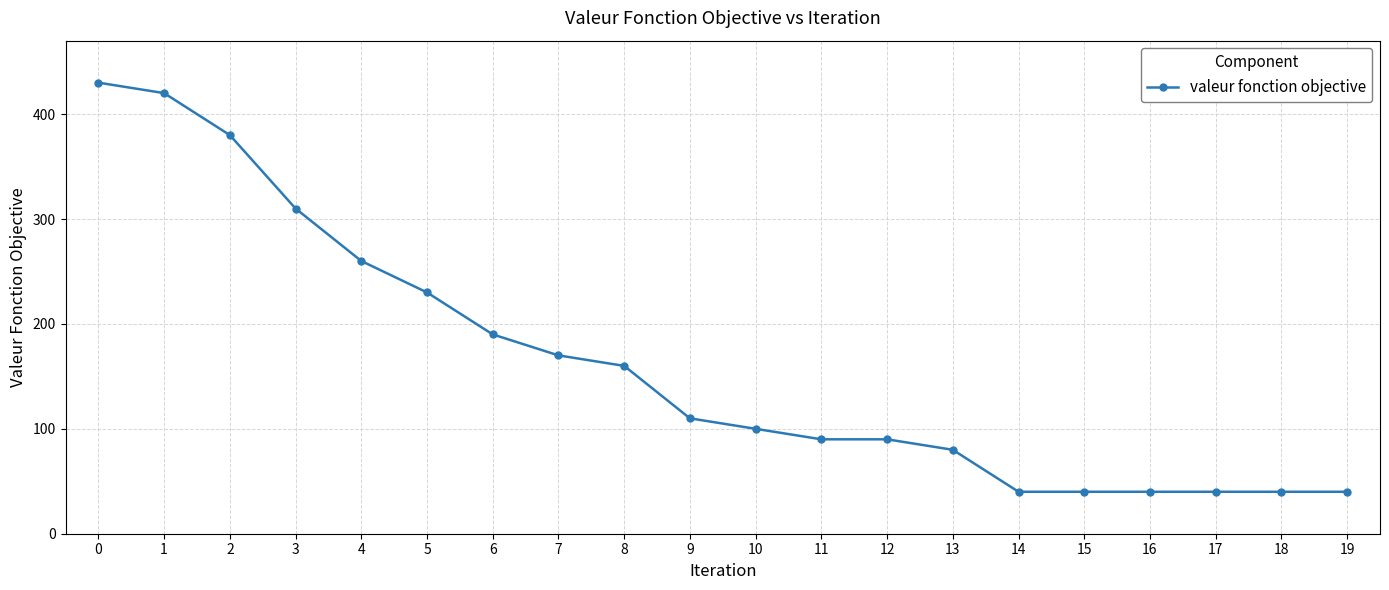

Approximately how many times larger is the value at 10 compared to 16?

2.5